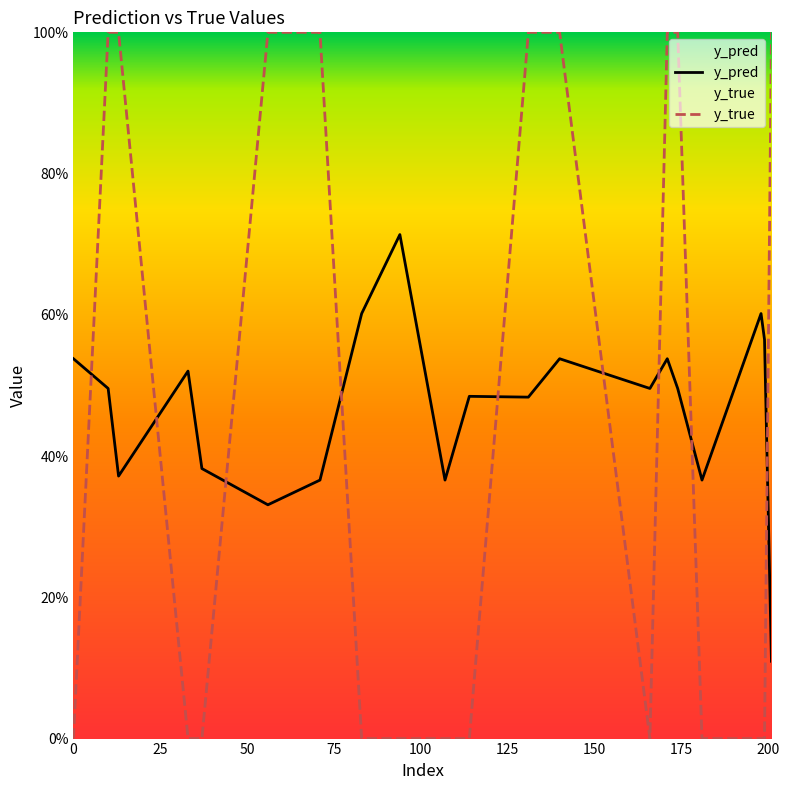

In y_true, how many points are lower than both neighbors (excluding endpoints)?

1